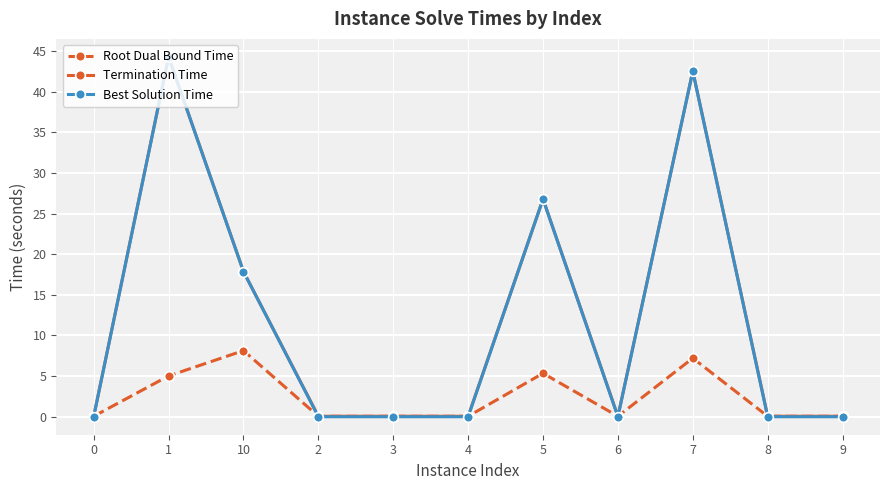

Between 7 and 8, which series saw the biggest shift?

Best Solution Time